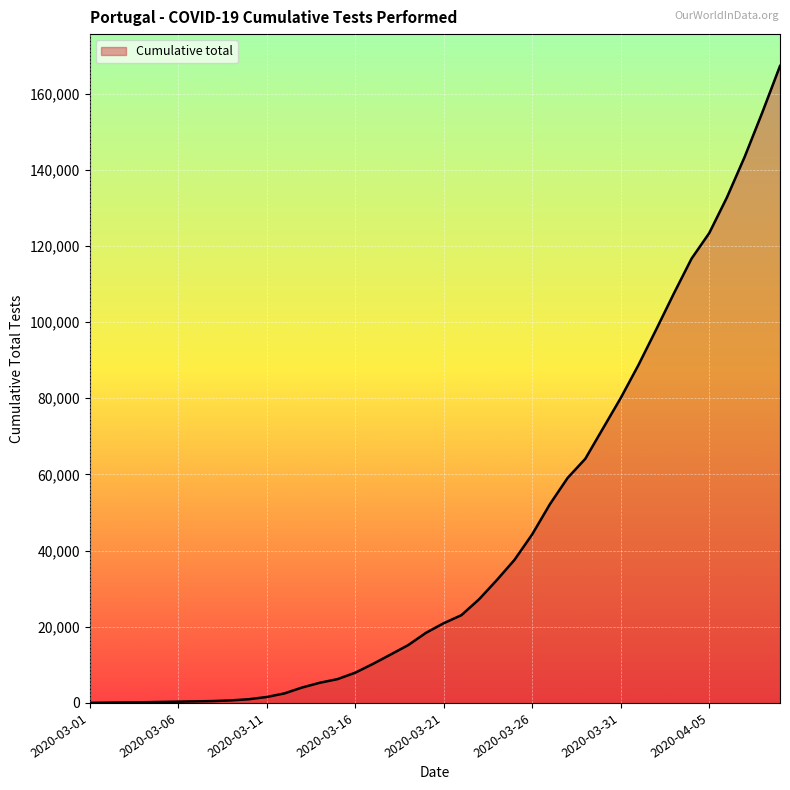

What is the difference between the maximum and minimum values?

167215